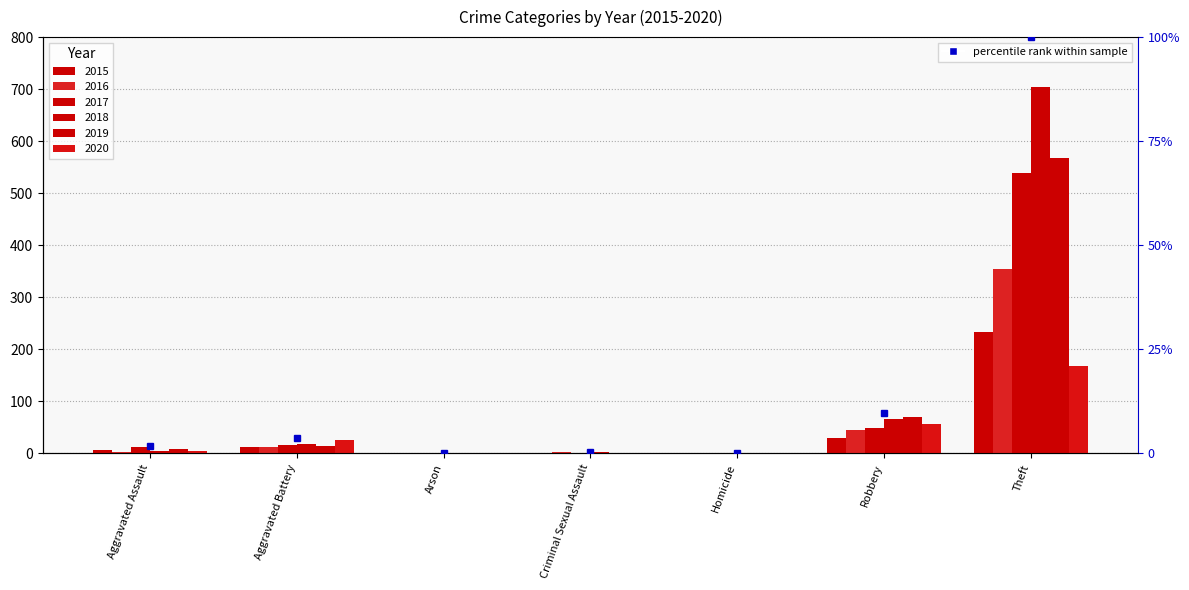

Which category has the highest value in the 2018 series?

Theft